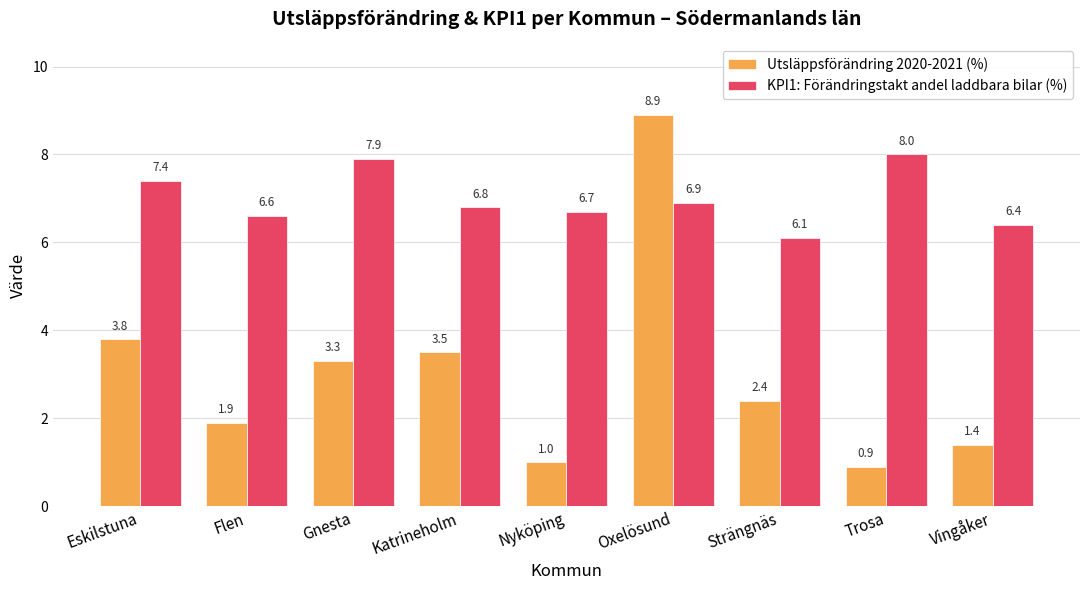

Does the chart contain stacked bars?

No